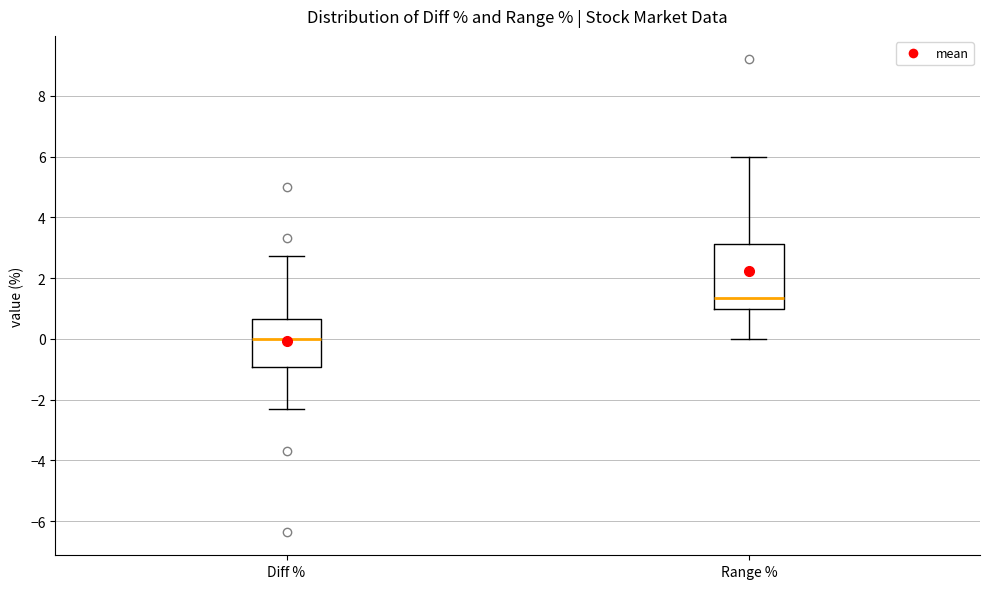

Where does the upper whisker of the box for Diff % end on the y-axis? The values are not printed on the chart, so give them approximately, as read against the axis.

2.8